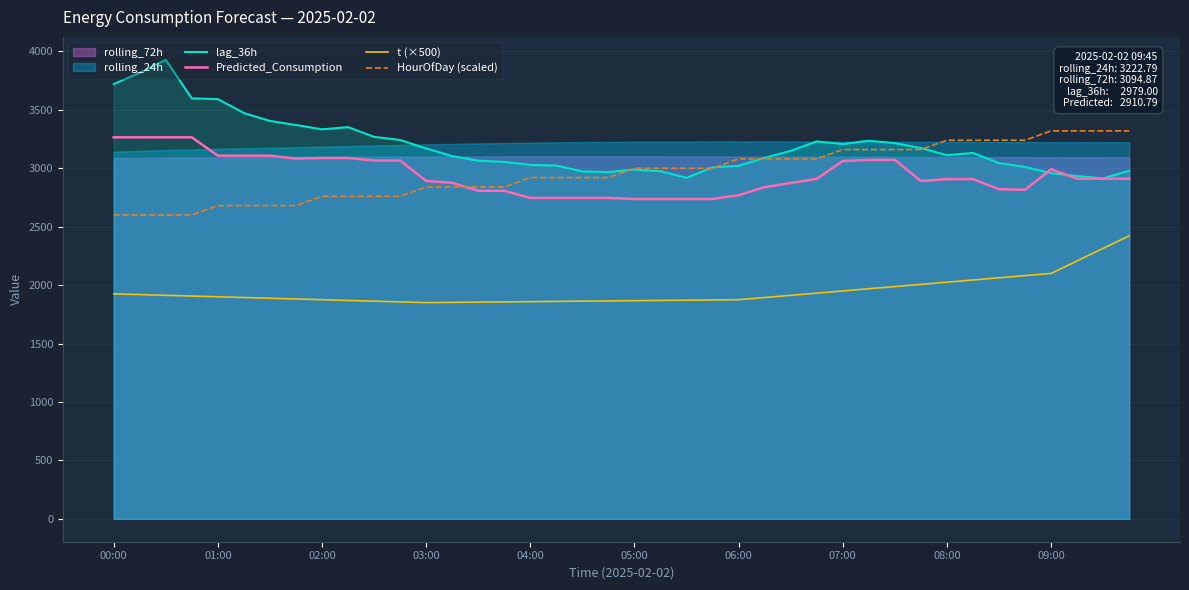

The value of Predicted_Consumption at 18 is 4742.1. True or false?

False